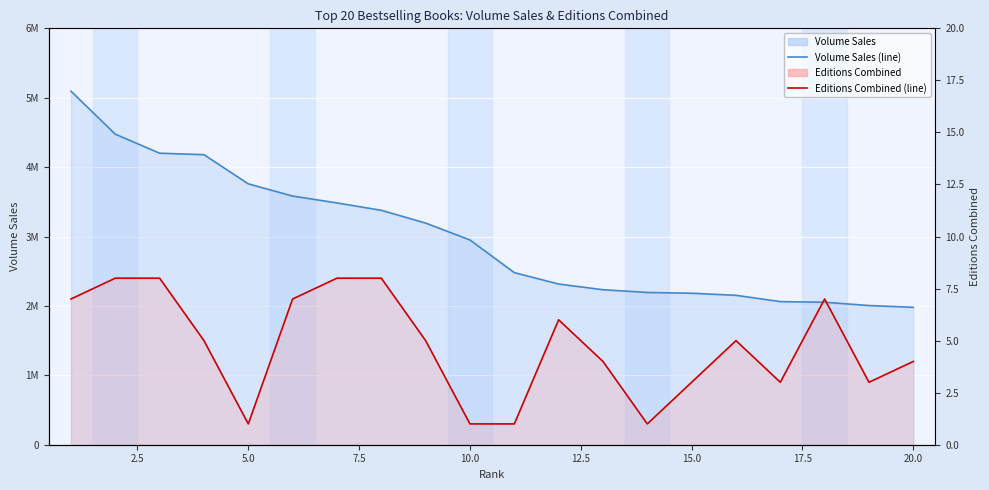

What is the value of the Volume Sales point at the 20th from the left?

1979552